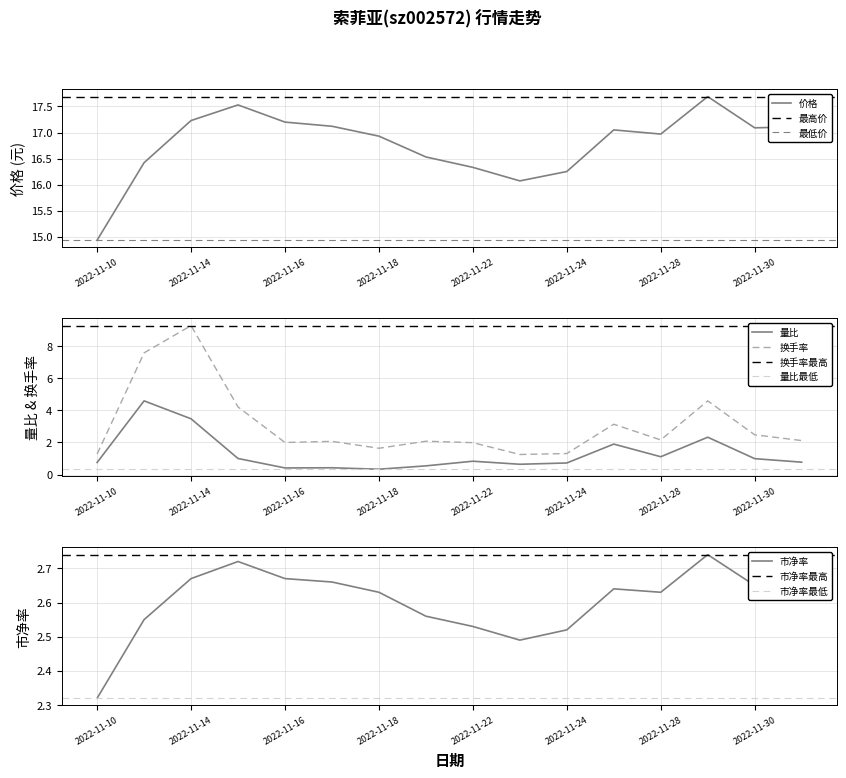

What position from the right is 2022-11-15?

13